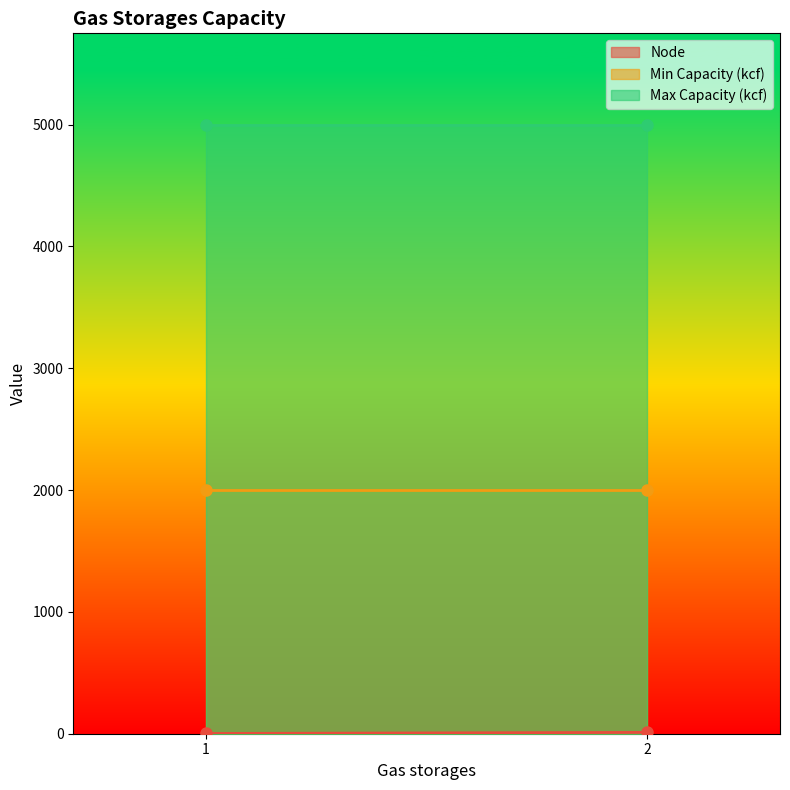

Reading left to right, what are all the values shown in this chart?

Node: 1=2	2=11
Min Capacity (kcf): 1=2000	2=2000
Max Capacity (kcf): 1=5000	2=5000